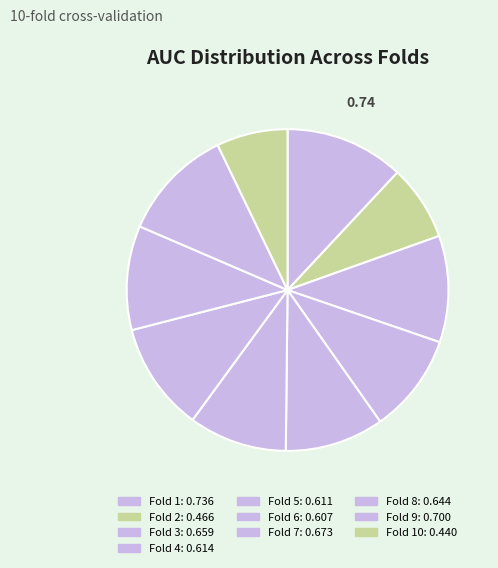

How many slices are in this pie chart?

10